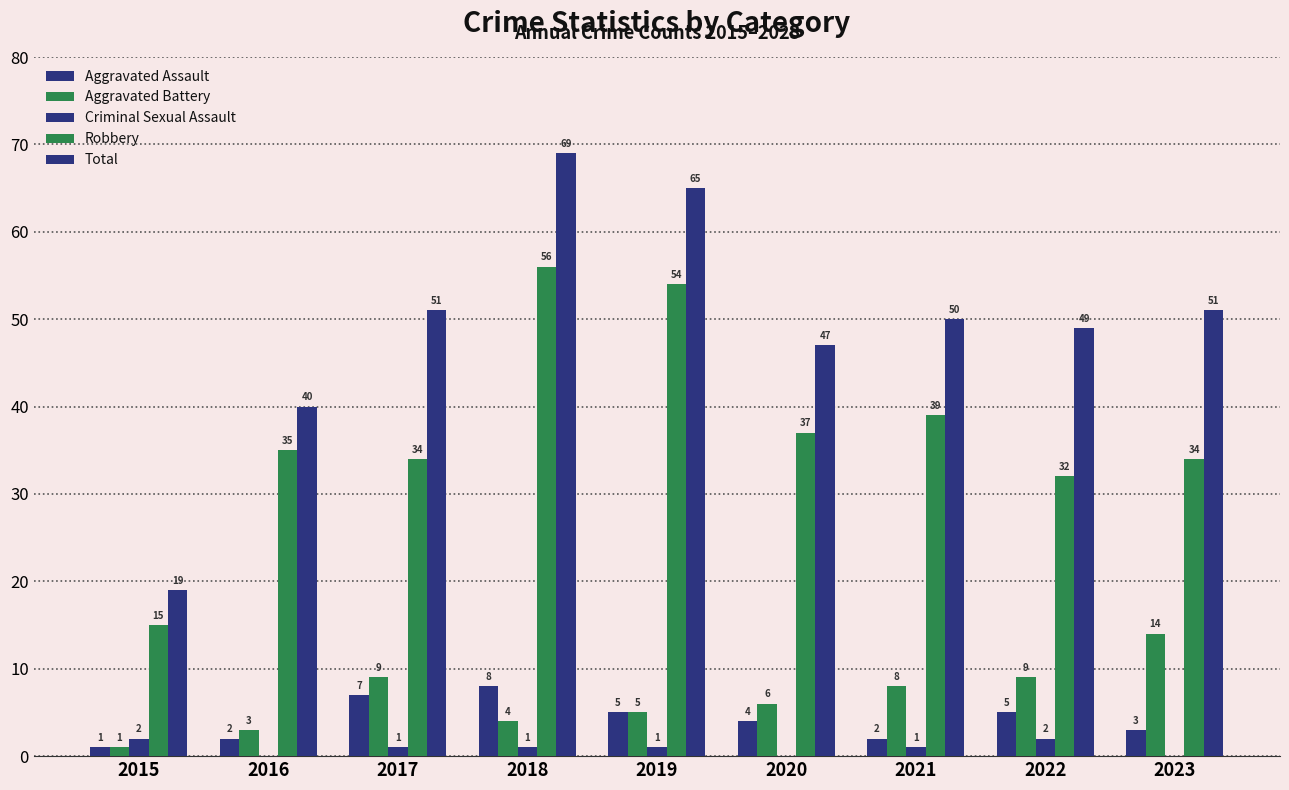

What is the sum of all Total values?

441